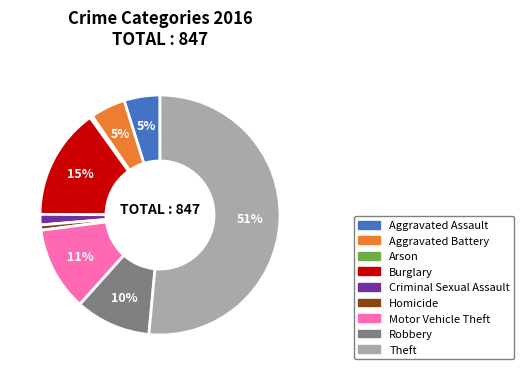

To the nearest percent, what is the average slice percentage?

11%